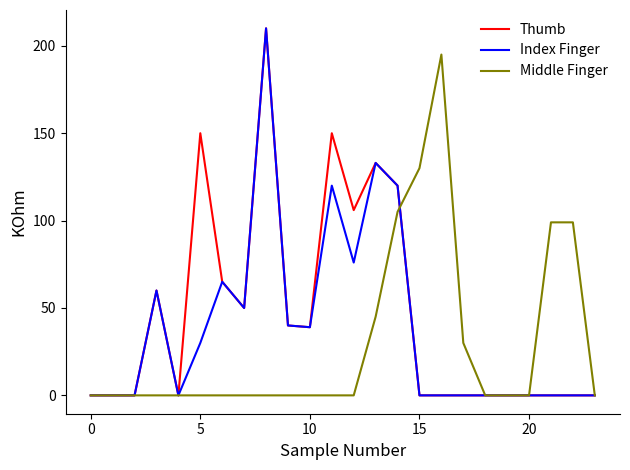

At how many categories does at least one series exceed 155?

2